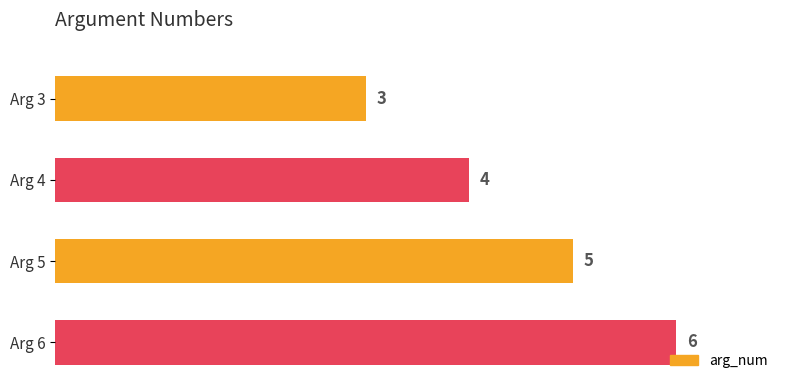

Between Arg 6 and Arg 5, which is larger?

Arg 6